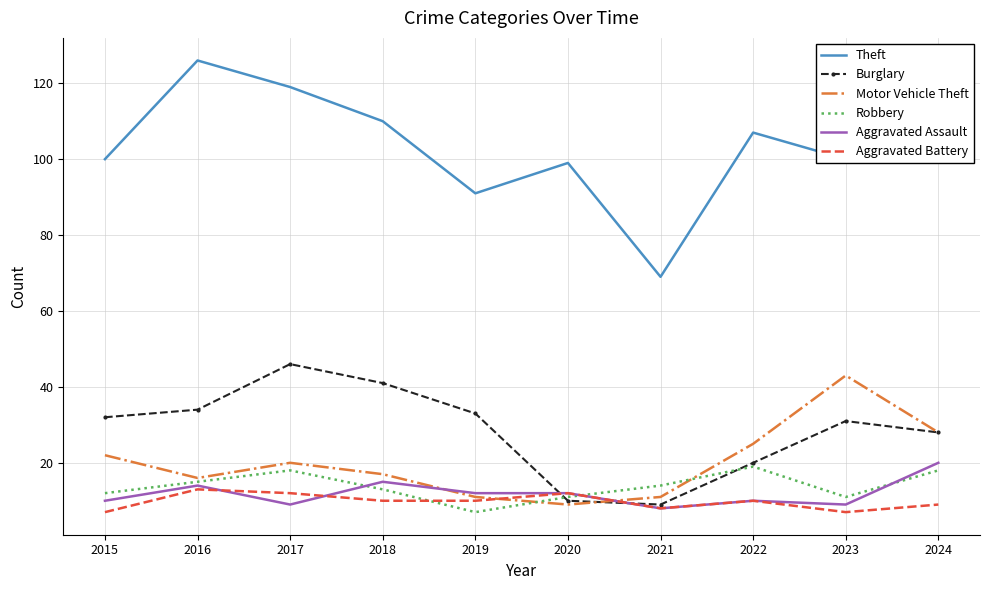

What is the difference between the highest and lowest values at 2022?

97